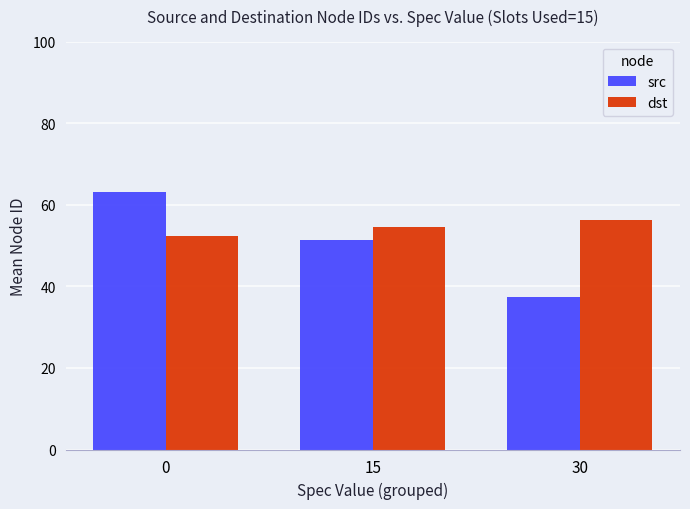

What is the value of the dst bar at the 2nd from the left?

54.7